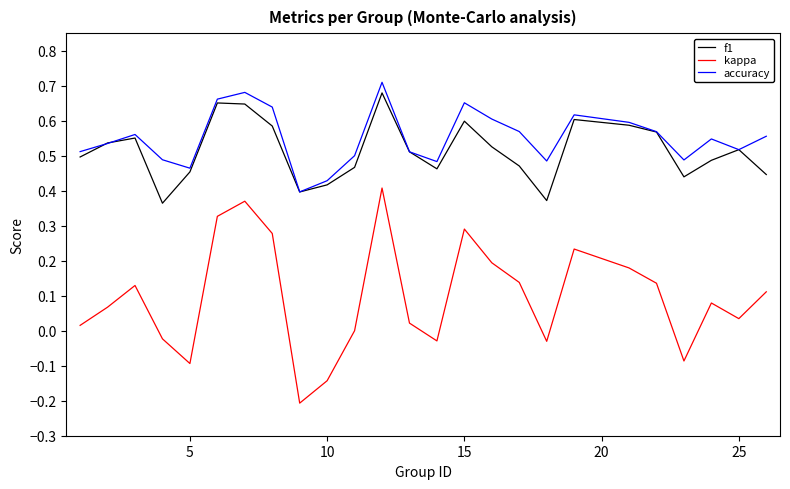

True or false: f1 and kappa intersect in this chart.

False